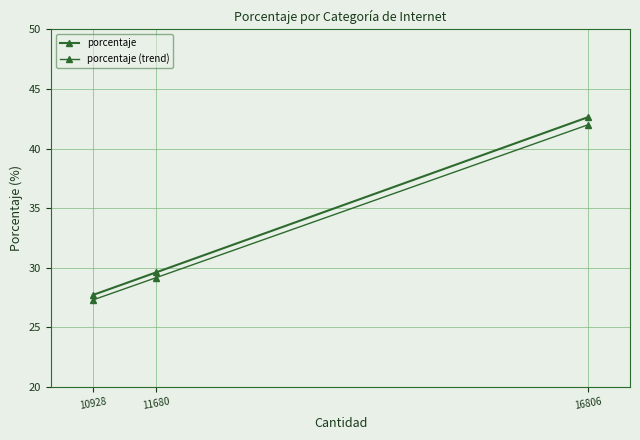

What is the value of the porcentaje point at the 3rd from the left?

42.6